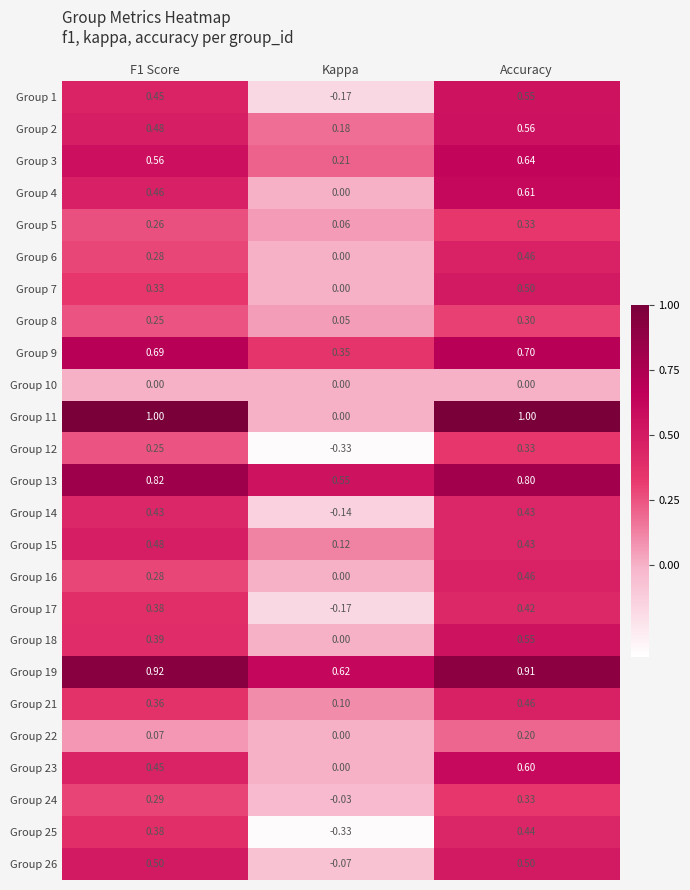

Is the value of Group 3 at Accuracy greater than the value of Group 25 at Kappa?

Yes